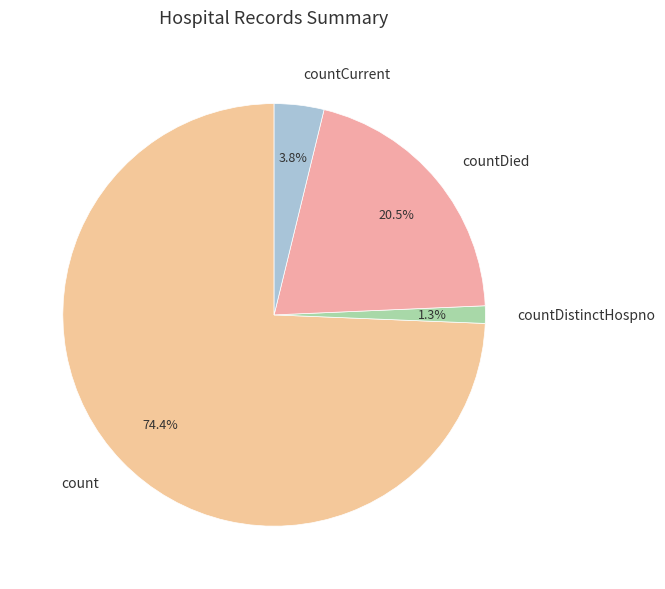

How many segments does this pie chart have?

4